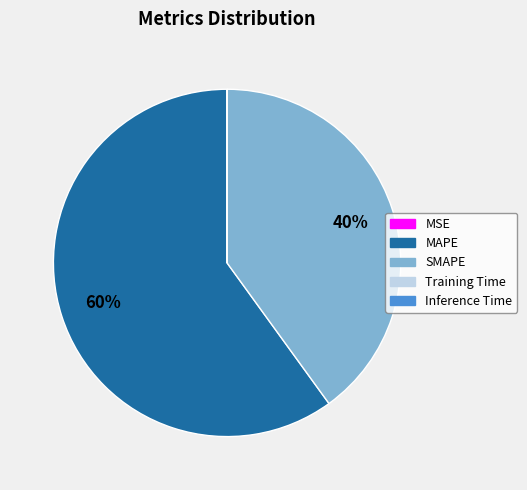

What is the majority slice?

MAPE